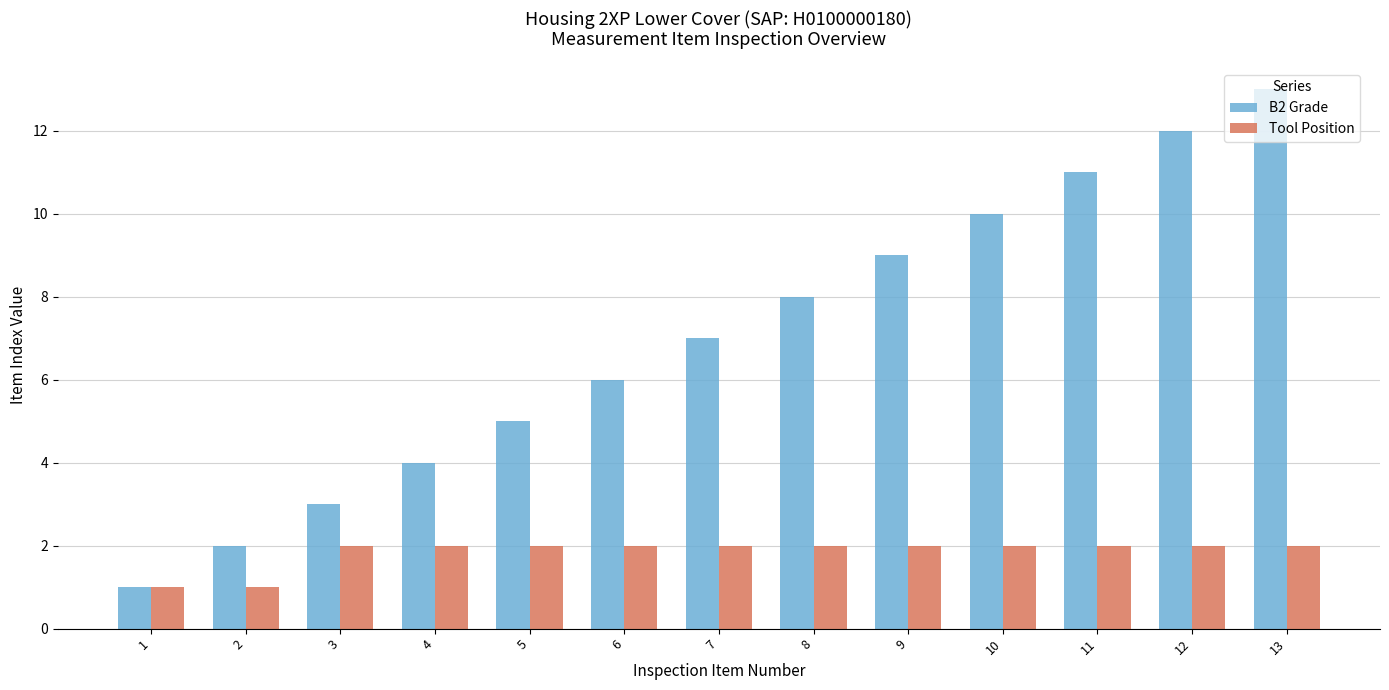

What is the value of the Tool Position bar at the 13th from the left?

2